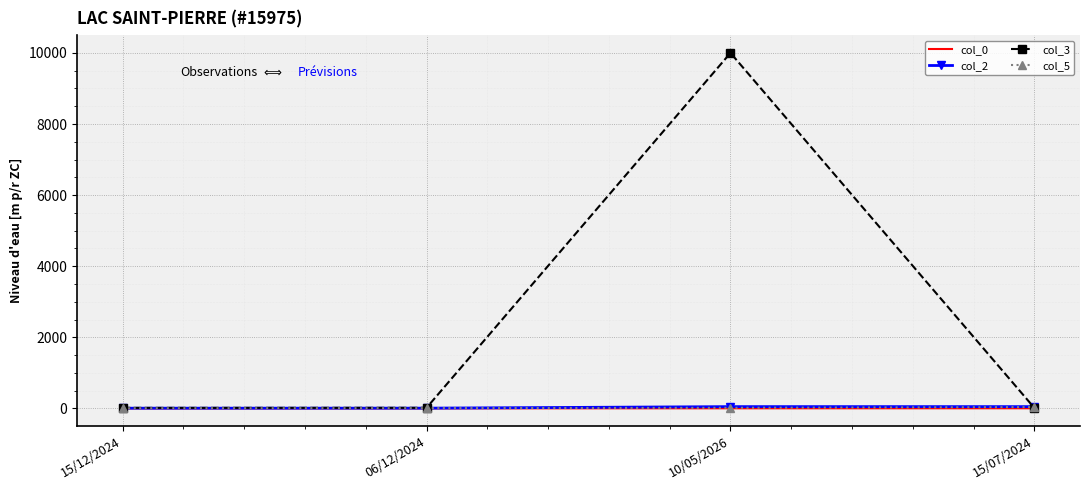

Which series has the largest total across all categories?

col_3